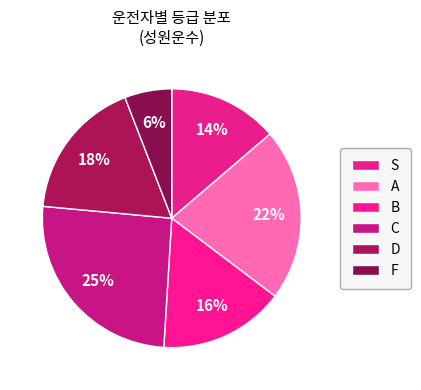

What percentage is NOT represented by S?

86.3%